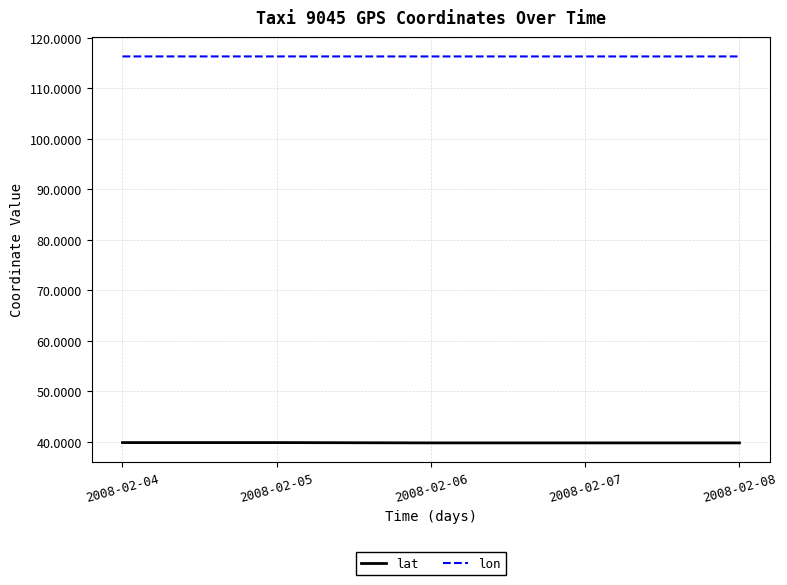

What are all the series names shown in the legend?

lat, lon